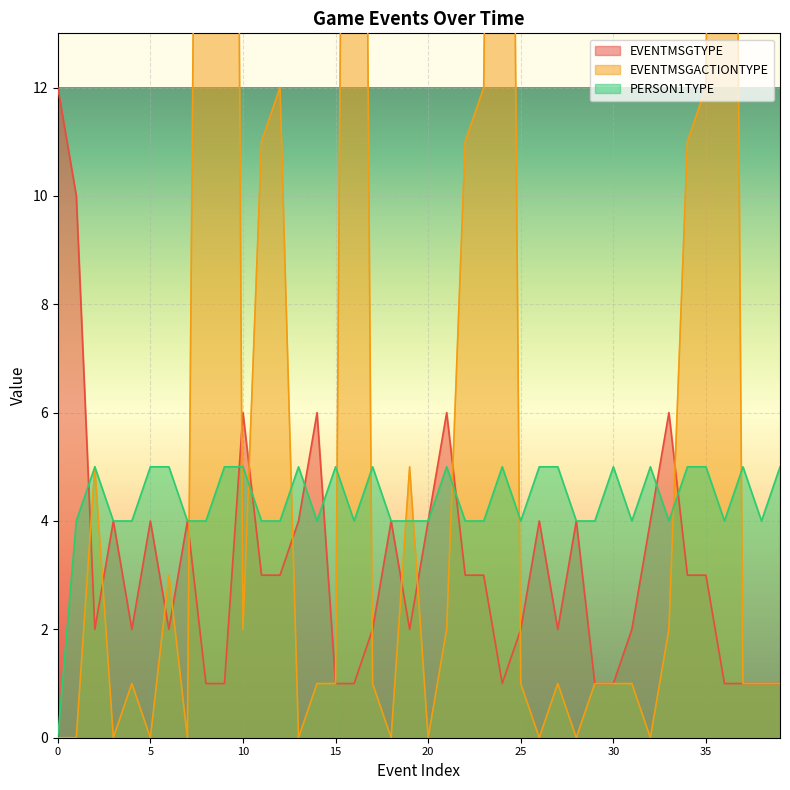

What is the difference between the EVENTMSGACTIONTYPE values at 0 and 33?

2